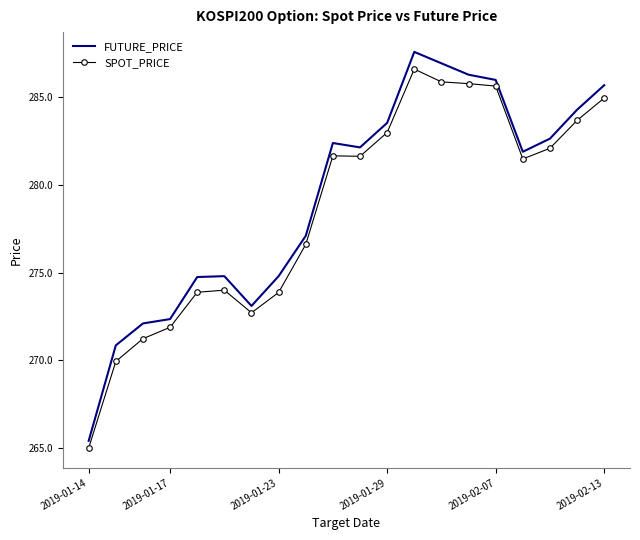

Which series has the largest range (max minus min)?

FUTURE_PRICE